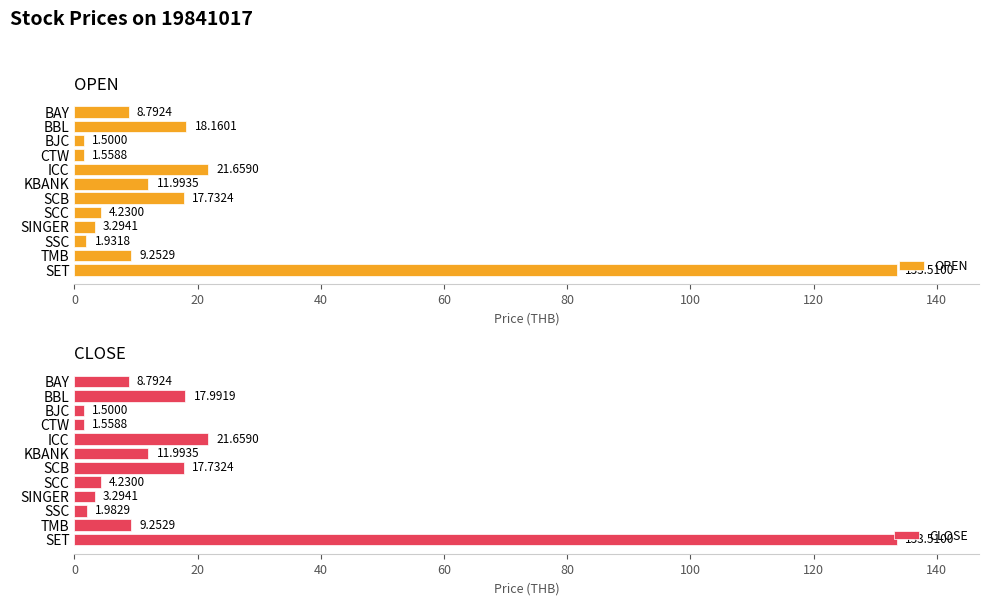

At which label does OPEN reach its peak?

SET